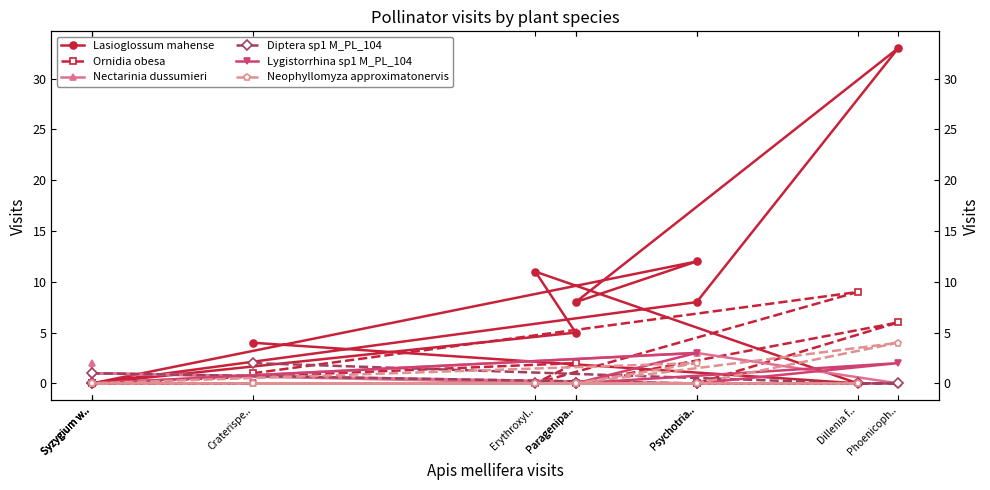

Which series has the largest total across all categories?

Lasioglossum mahense